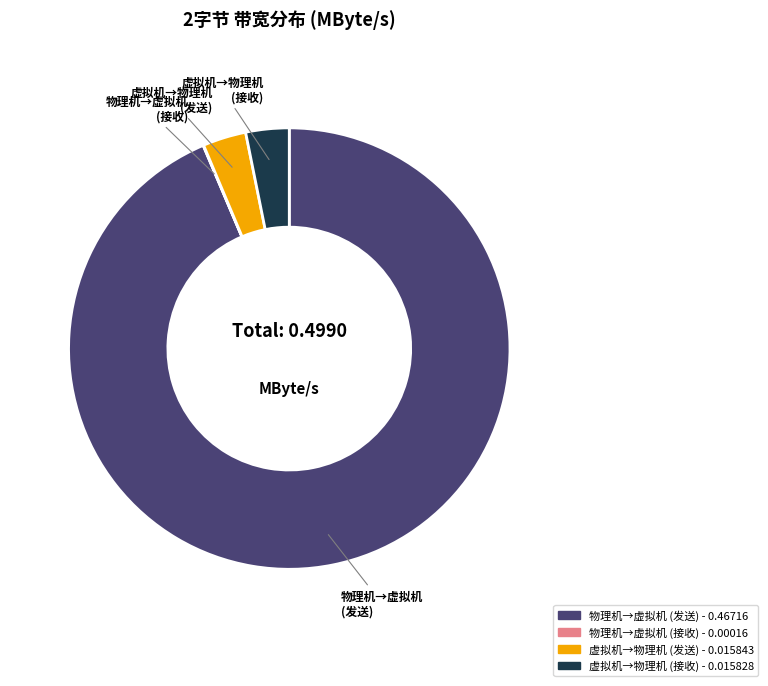

Is there a majority slice in this chart?

Yes